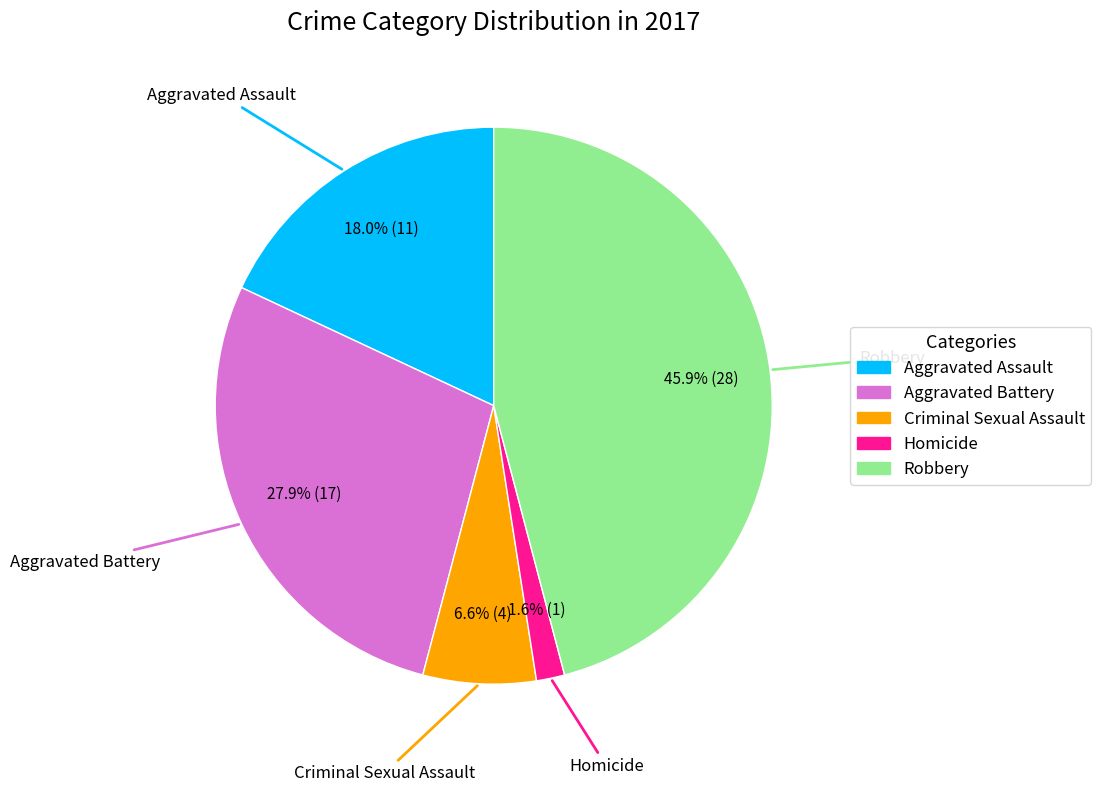

Count the number of slices in the pie.

5